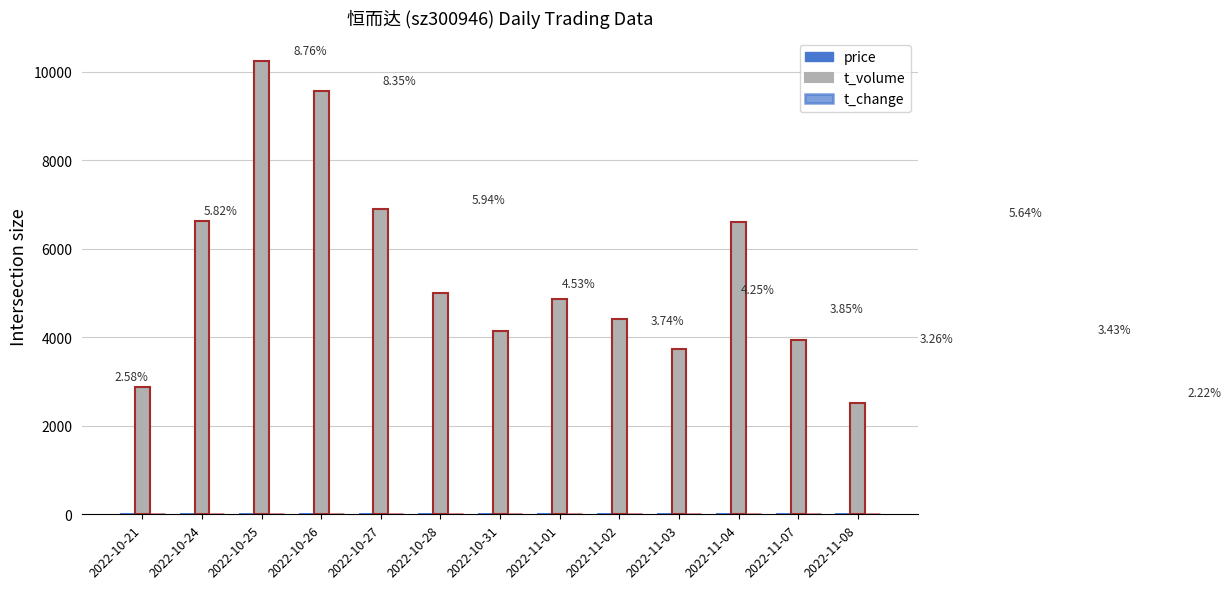

Is it true that price equals 45.3 at 2022-10-24?

False